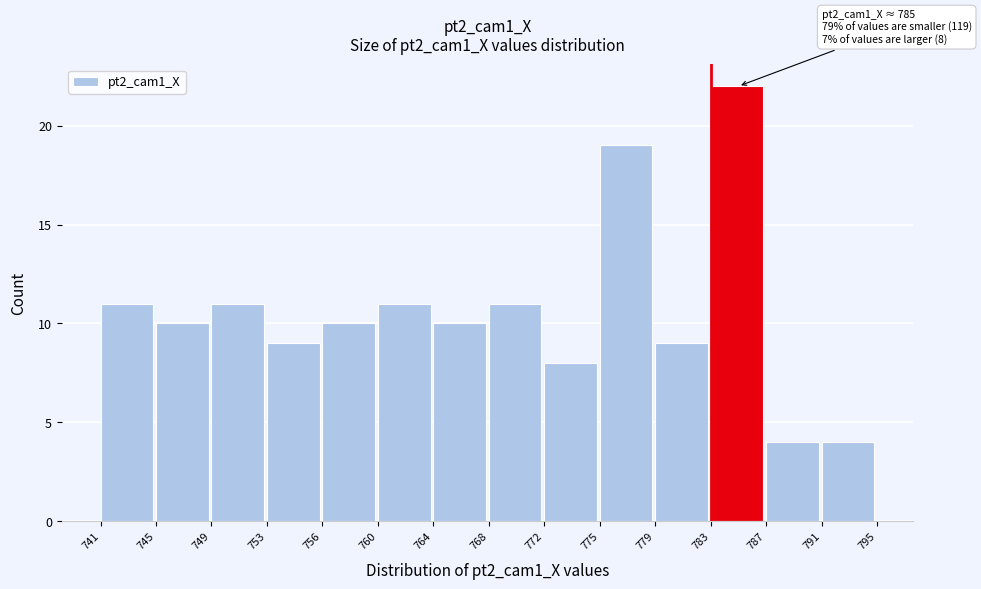

Reading left to right, extract all data points from this chart.

11	10	11	9	10	11	10	11	8	19	9	22	4	4